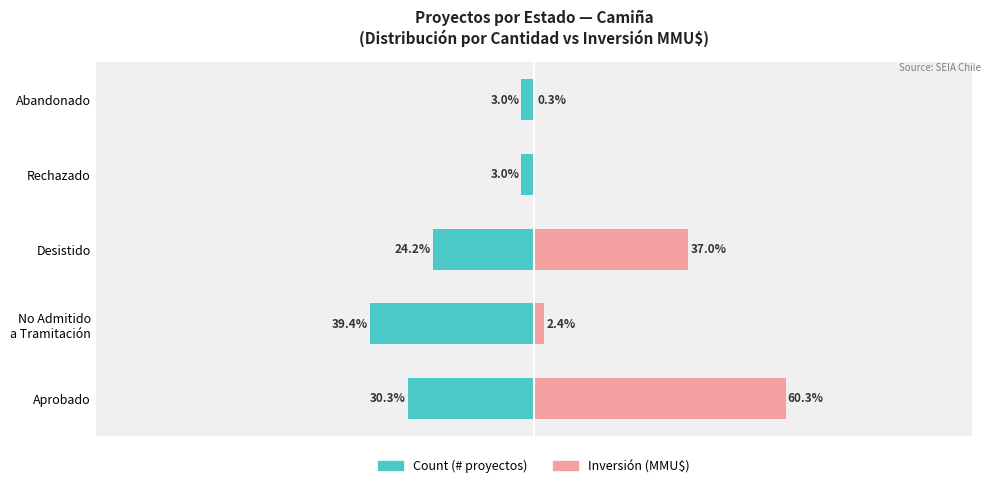

What is the difference between the second highest and second lowest values in the Inversión % series?

36.7